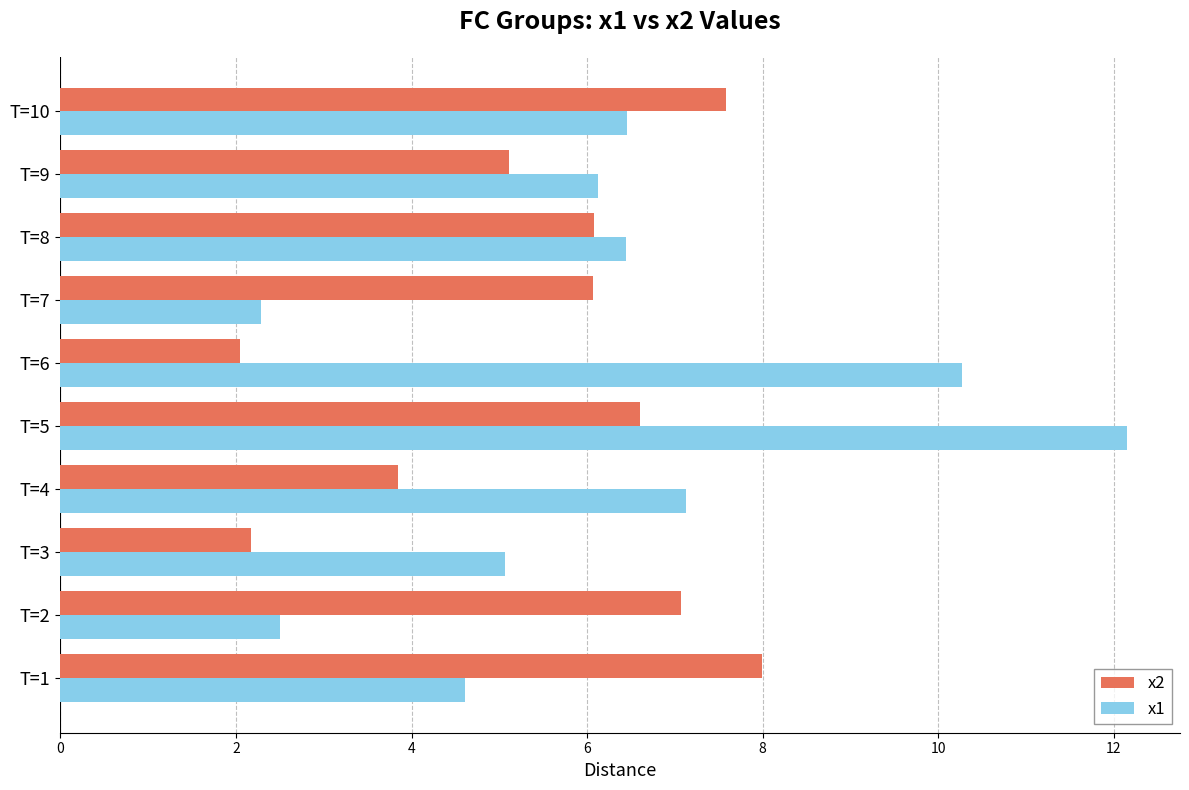

The x1 series shows 6.5 at T=10. True or false?

True